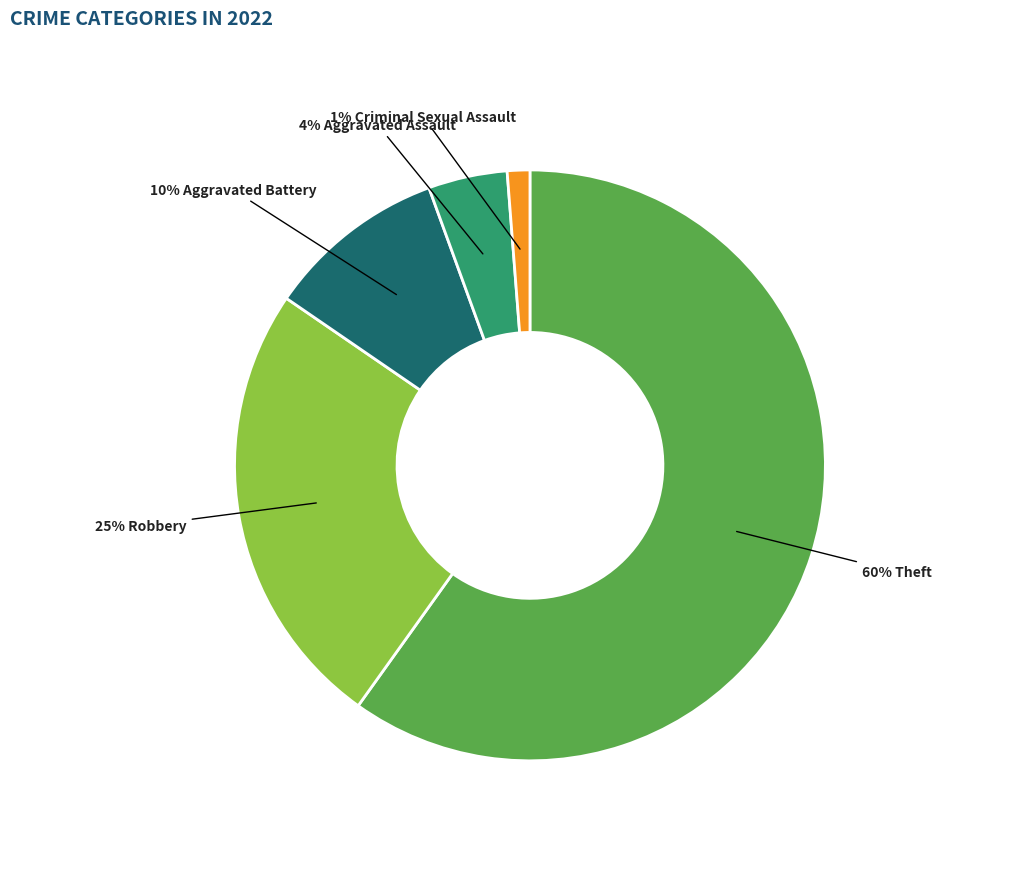

Does any single category account for the majority?

Yes